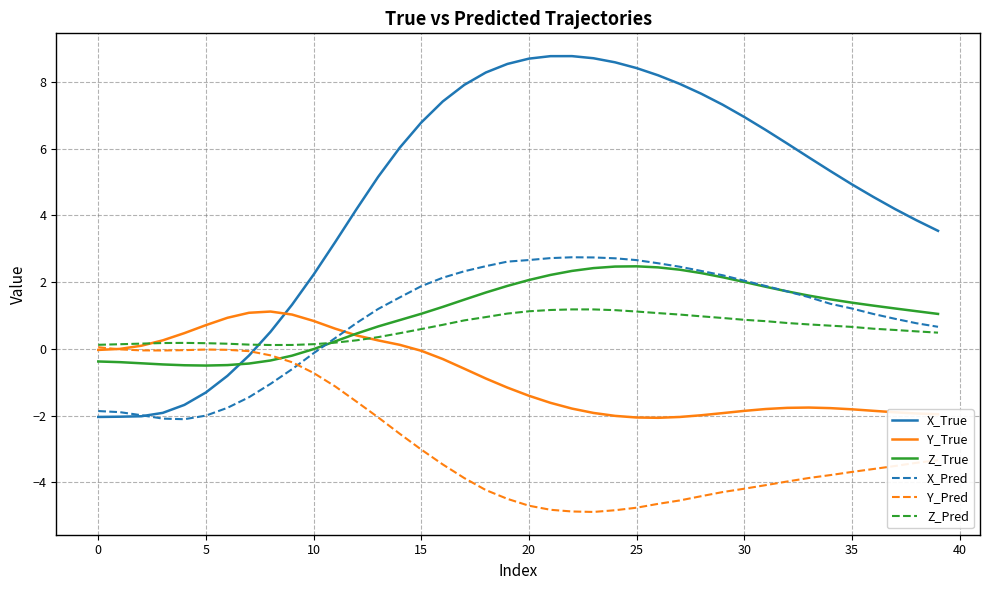

What is the minimum value for Y_True?

-2.1